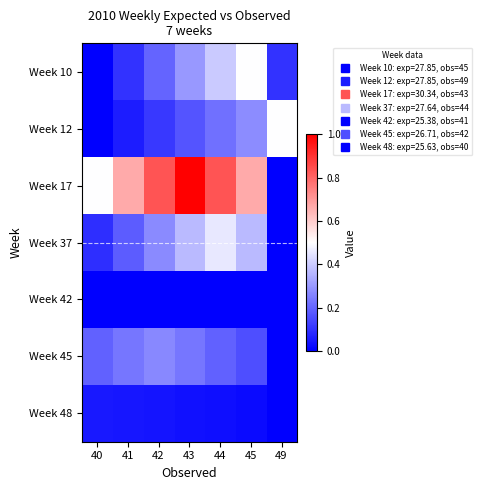

Reading left to right, what are all the values shown in this chart?

Week 10: 40=0.0	41=0.1	42=0.2	43=0.3	44=0.4	45=0.5	49=0.1
Week 12: 40=0.0	41=0.1	42=0.1	43=0.2	44=0.2	45=0.3	49=0.5
Week 17: 40=0.5	41=0.7	42=0.8	43=1.0	44=0.8	45=0.7	49=0.0
Week 37: 40=0.1	41=0.2	42=0.3	43=0.4	44=0.5	45=0.4	49=0.0
Week 42: 40=0.0	41=0.0	42=0.0	43=0.0	44=0.0	45=0.0	49=0.0
Week 45: 40=0.2	41=0.2	42=0.3	43=0.2	44=0.2	45=0.2	49=0.0
Week 48: 40=0.1	41=0.0	42=0.0	43=0.0	44=0.0	45=0.0	49=0.0